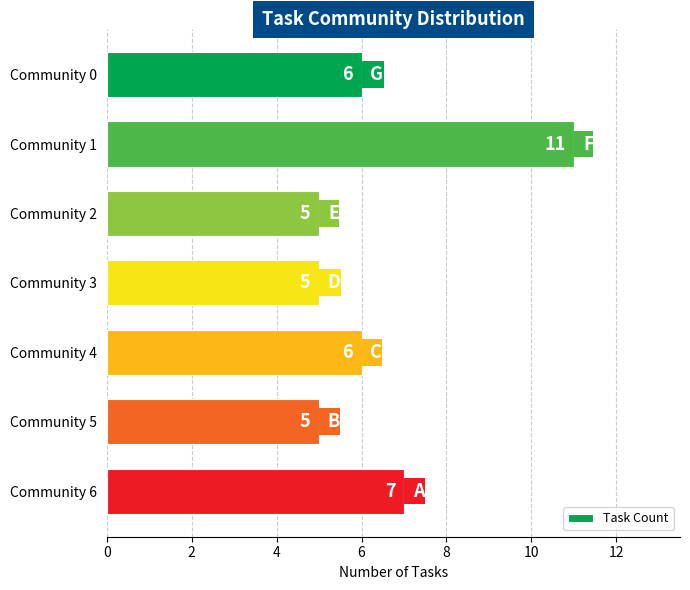

Is it true that the value at Community 6 is 7?

True